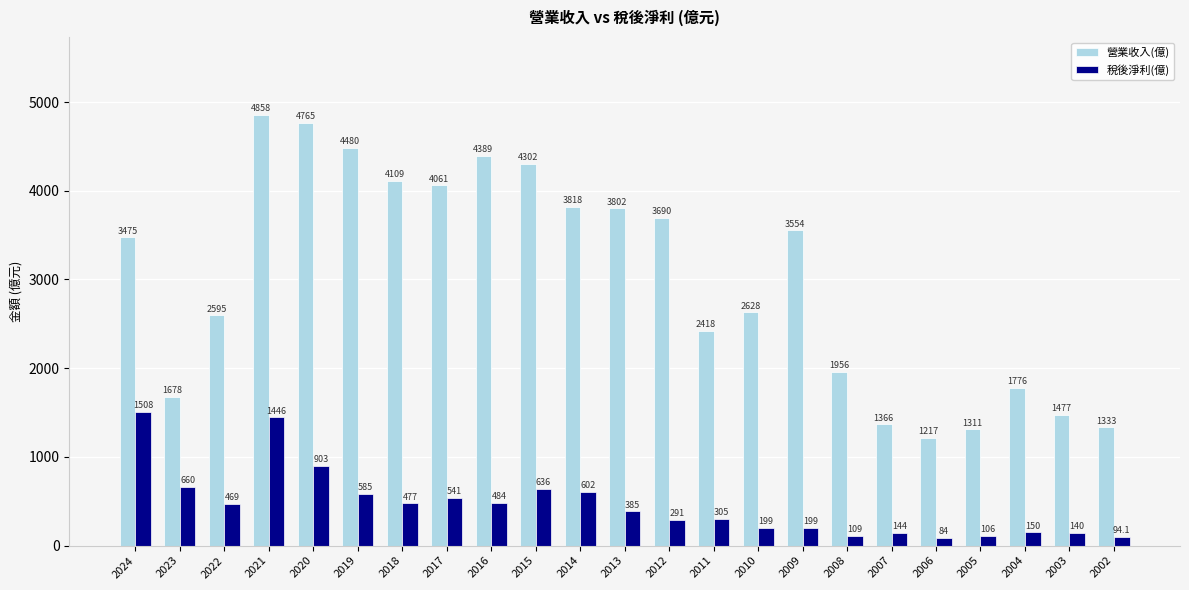

List the labels in order of 營業收入(億) value, smallest first.

2006, 2005, 2002, 2007, 2003, 2023, 2004, 2008, 2011, 2022, 2010, 2024, 2009, 2012, 2013, 2014, 2017, 2018, 2015, 2016, 2019, 2020, 2021